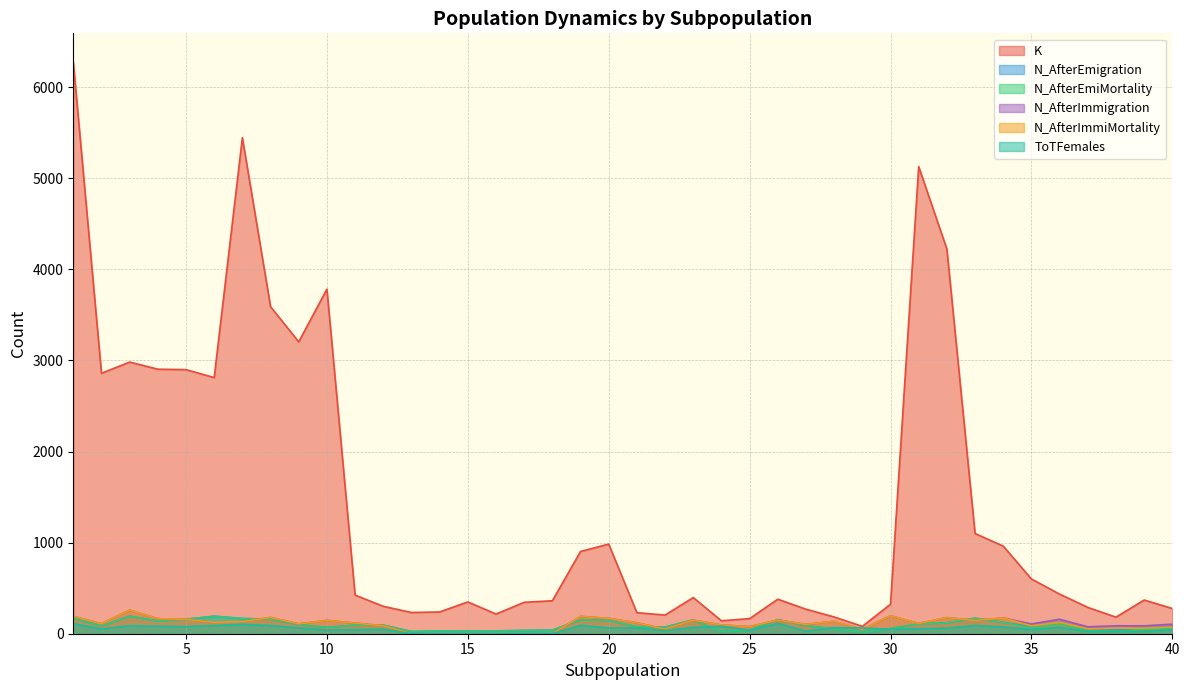

In N_AfterImmiMortality, how many points are lower than both neighbors (excluding endpoints)?

11